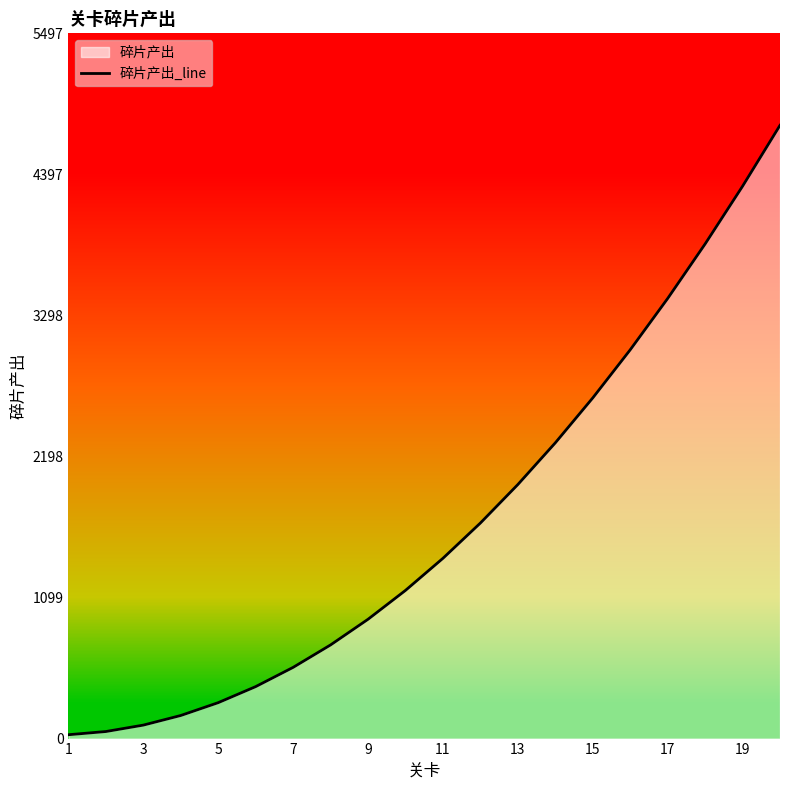

How many lines are shown in the chart?

1